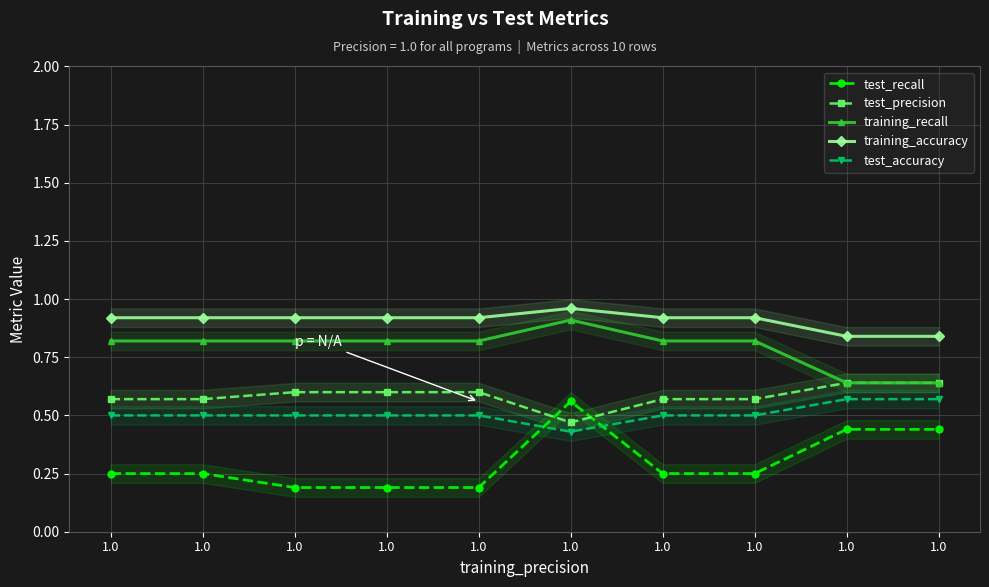

True or false: test_precision and training_recall cross at least once.

False